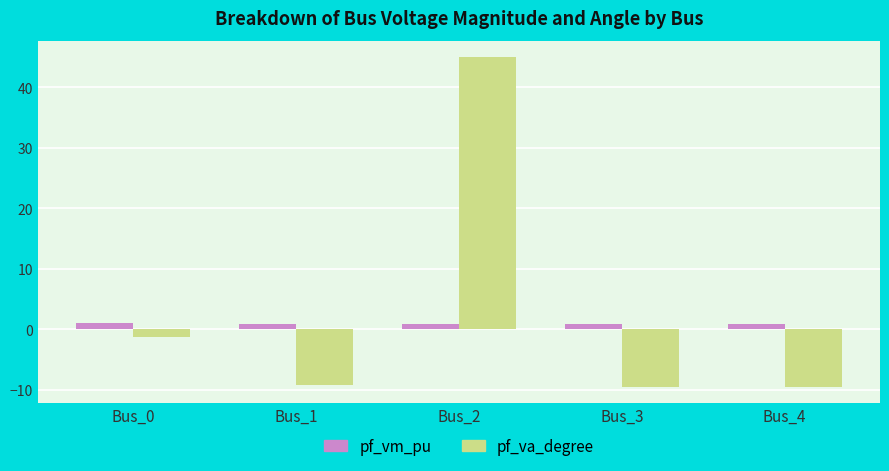

What is the total value across all series at Bus_2?

45.8